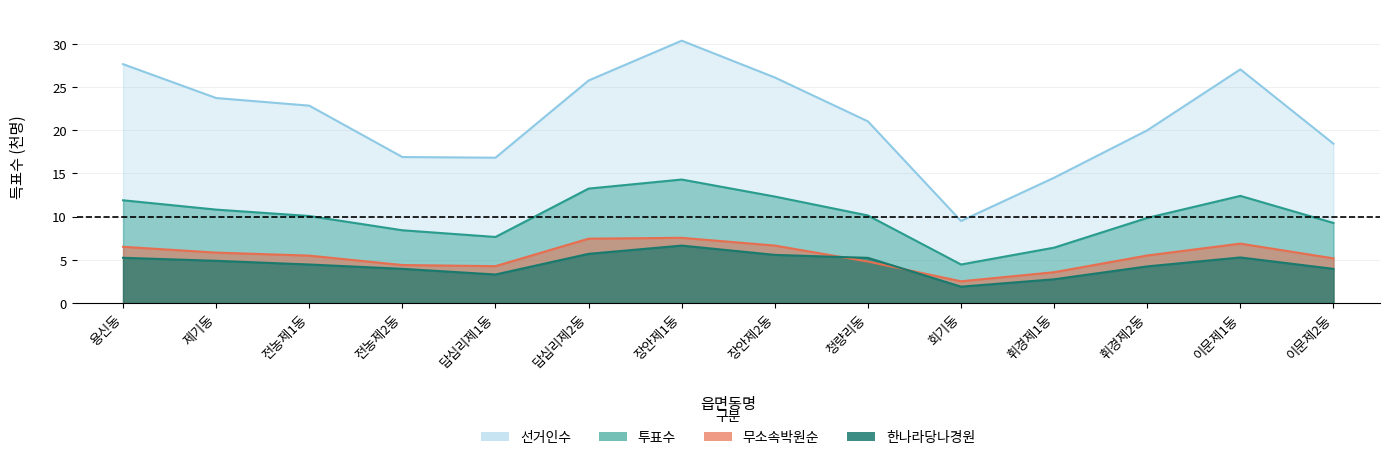

Reading left to right, list all the values displayed in this chart.

한나라당나경원: 용신동=5.2	제기동=4.9	전농제1동=4.5	전농제2동=4.0	답십리제1동=3.3	답십리제2동=5.7	장안제1동=6.6	장안제2동=5.6	청량리동=5.2	회기동=1.9	휘경제1동=2.7	휘경제2동=4.2	이문제1동=5.3	이문제2동=3.9
무소속박원순: 용신동=6.5	제기동=5.8	전농제1동=5.5	전농제2동=4.4	답십리제1동=4.3	답십리제2동=7.4	장안제1동=7.5	장안제2동=6.6	청량리동=4.8	회기동=2.5	휘경제1동=3.6	휘경제2동=5.5	이문제1동=6.9	이문제2동=5.2
선거인수: 용신동=27.6	제기동=23.7	전농제1동=22.8	전농제2동=16.9	답십리제1동=16.8	답십리제2동=25.8	장안제1동=30.4	장안제2동=26.1	청량리동=21.0	회기동=9.5	휘경제1동=14.5	휘경제2동=20.0	이문제1동=27.0	이문제2동=18.4
투표수: 용신동=11.9	제기동=10.8	전농제1동=10.1	전농제2동=8.4	답십리제1동=7.6	답십리제2동=13.2	장안제1동=14.3	장안제2동=12.3	청량리동=10.1	회기동=4.5	휘경제1동=6.4	휘경제2동=9.8	이문제1동=12.4	이문제2동=9.3